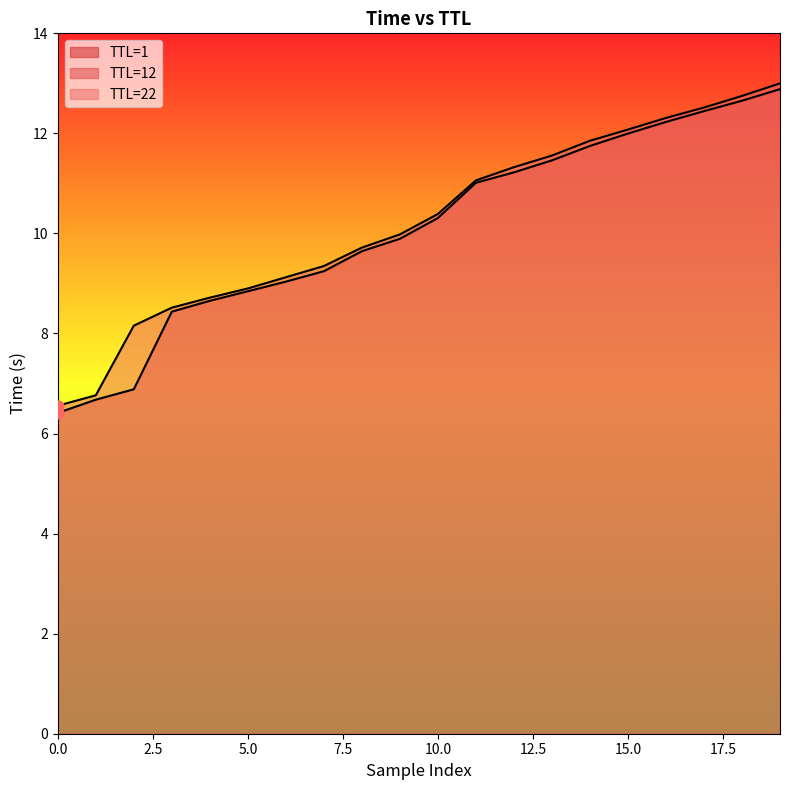

At which category is the sum across all series the highest?

19